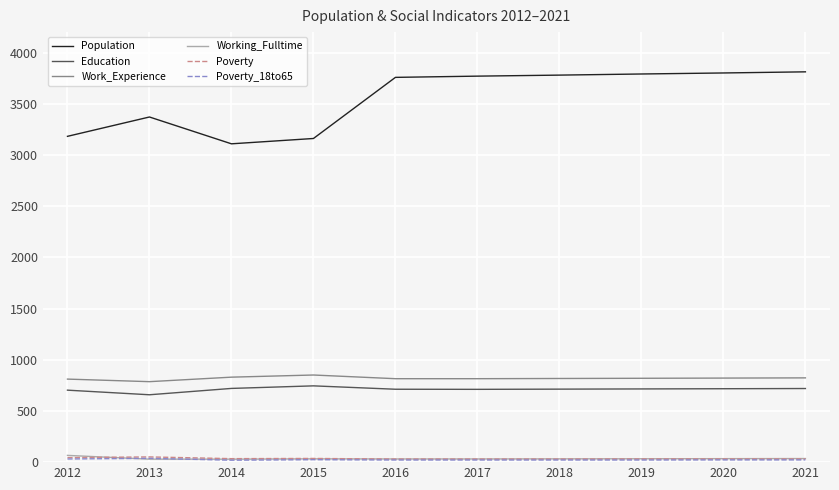

True or false: Working_Fulltime and Work_Experience intersect in this chart.

False